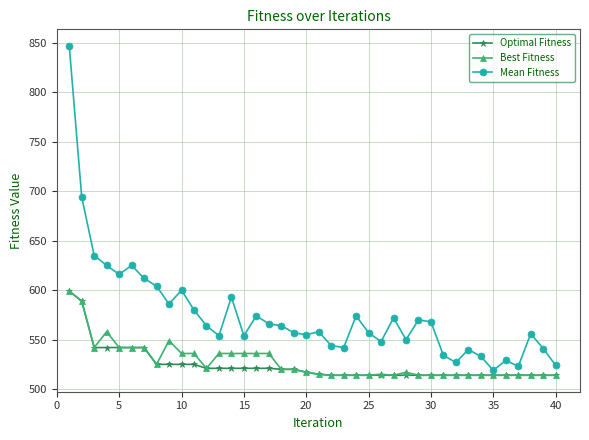

Which series has the largest range (max minus min)?

Mean Fitness